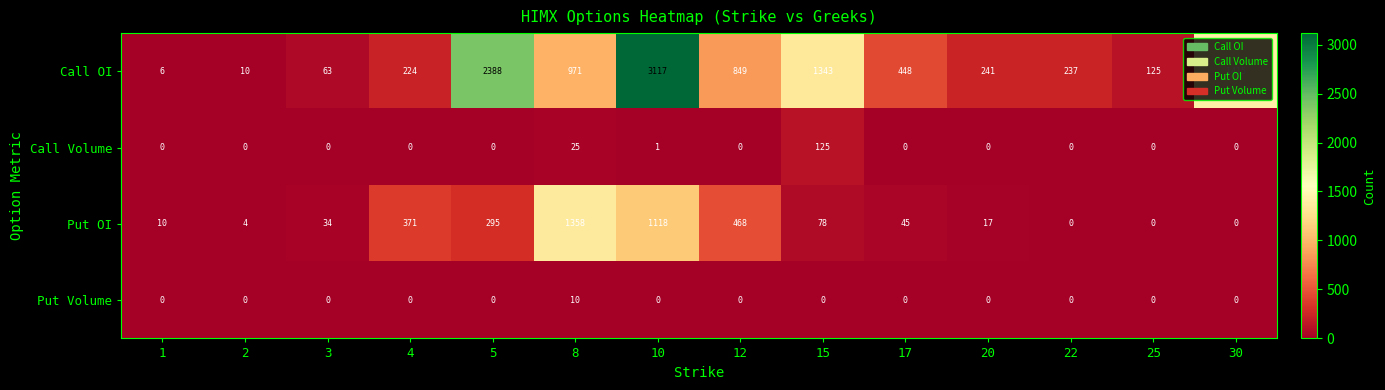

Is the value of Call Volume at 8 greater than the value of Put OI at 2?

Yes